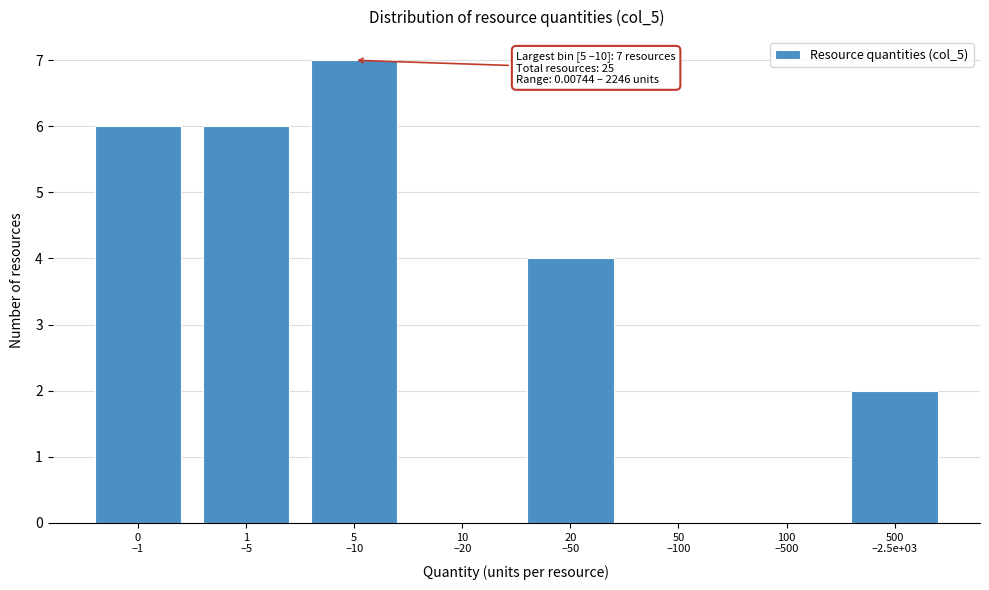

What is the sum of all values?

25